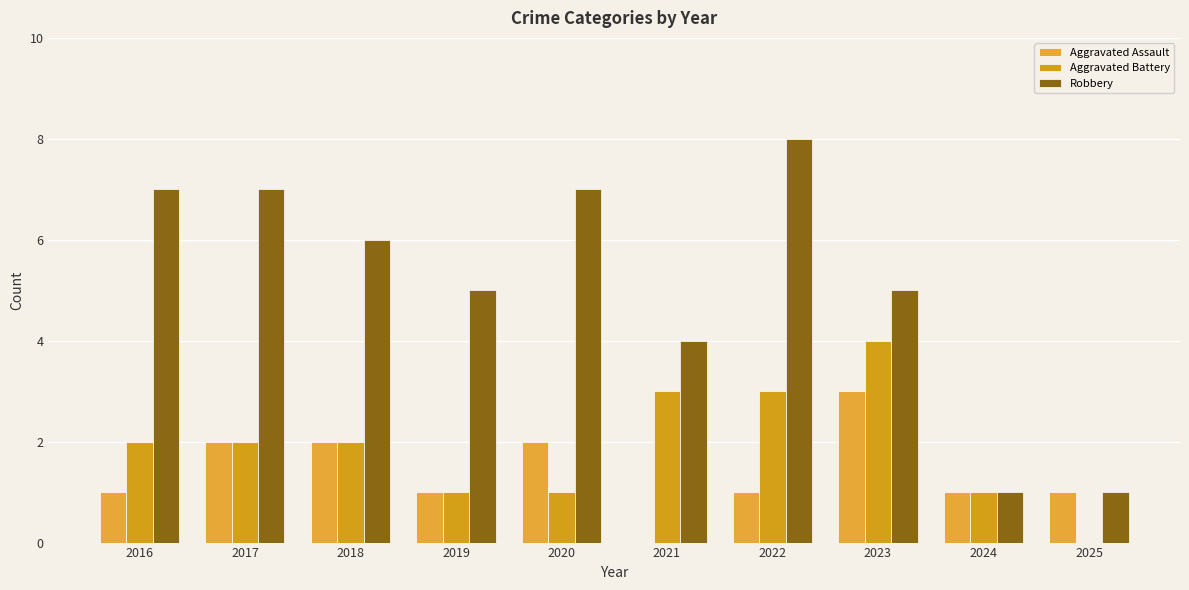

At which category is the sum across all series the highest?

2022